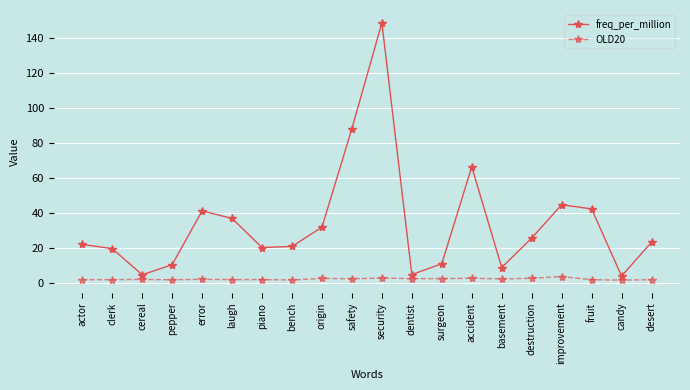

What are all the series names shown in the legend?

freq_per_million, OLD20